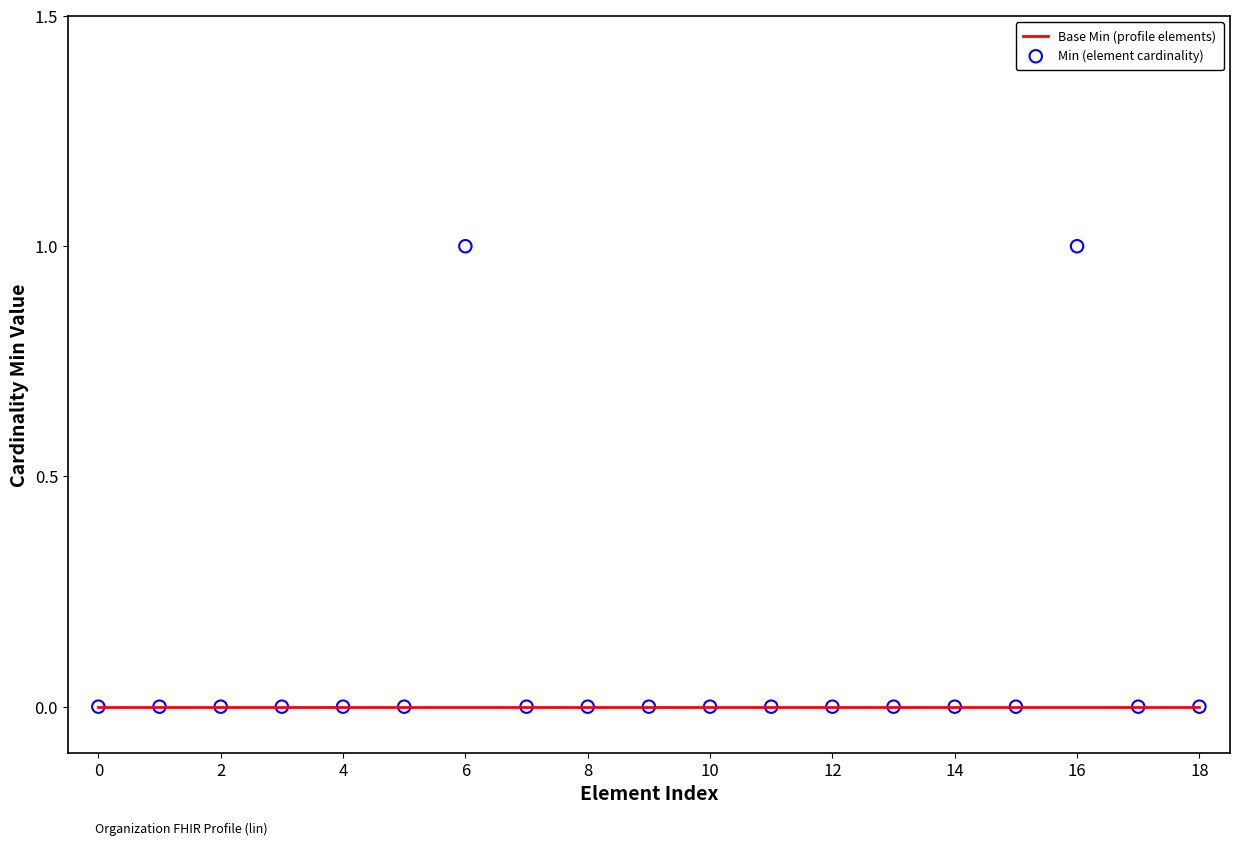

Which series contains the lowest Y value?

Base Min (profile elements)